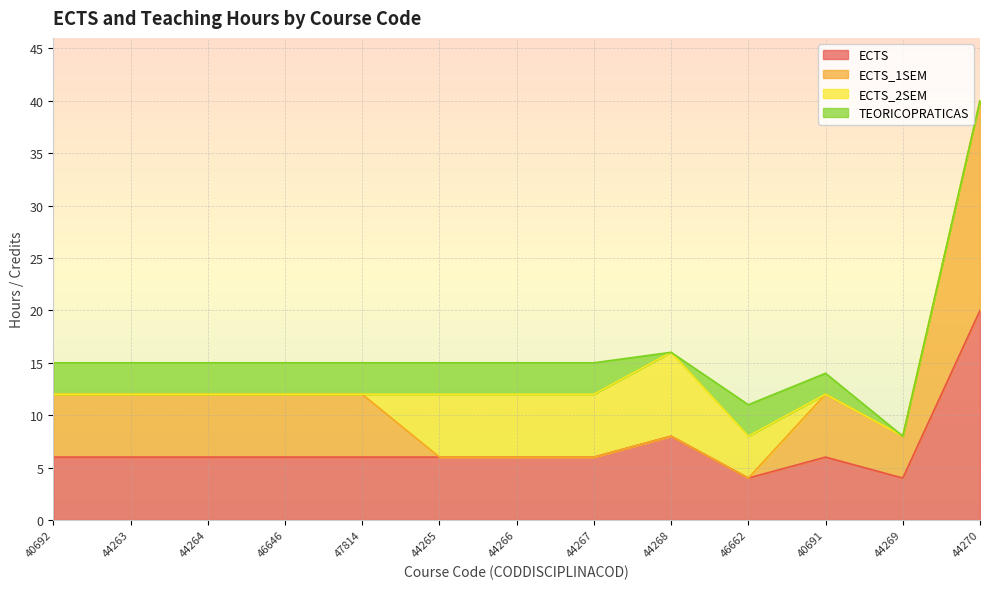

What are all the series names shown in the legend?

ECTS, ECTS_1SEM, ECTS_2SEM, TEORICOPRATICAS